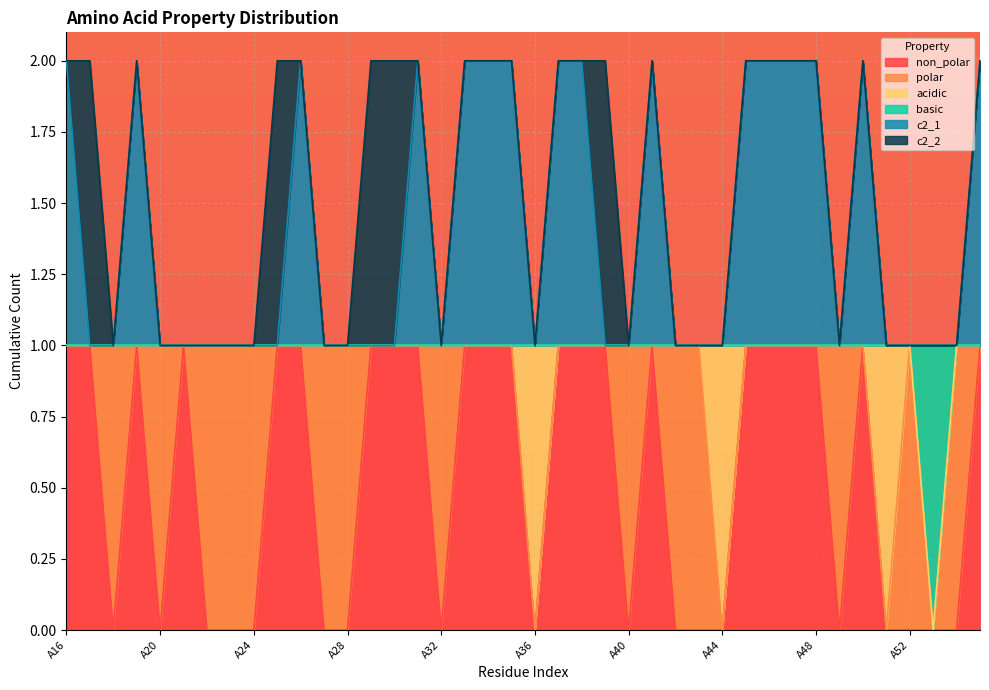

How many categories are shown in the chart?

40